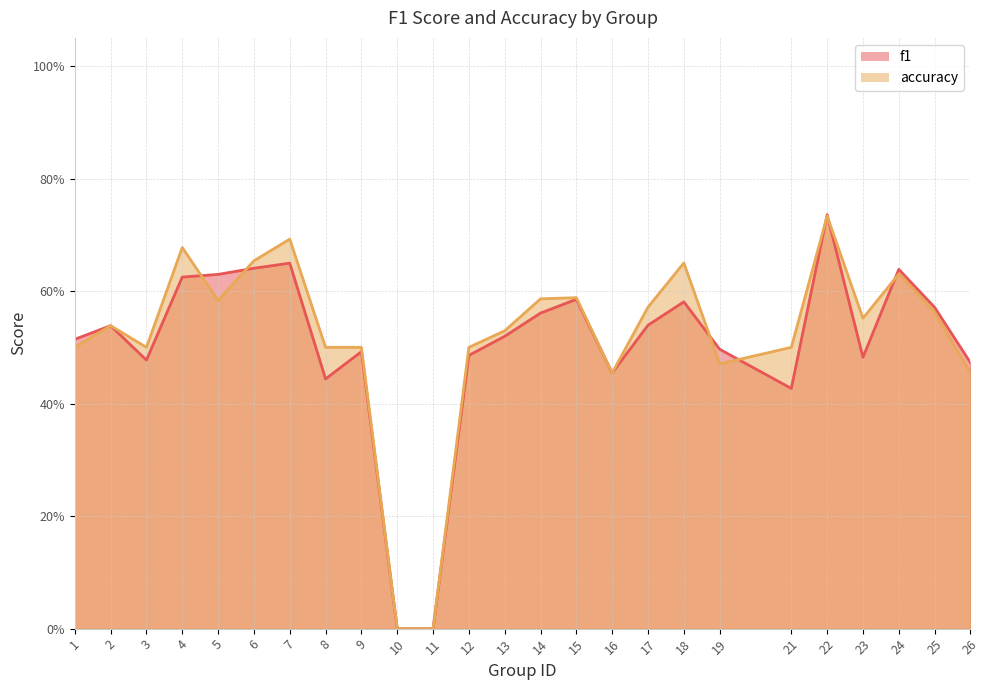

The value of f1 at 8 is 0.4. True or false?

True